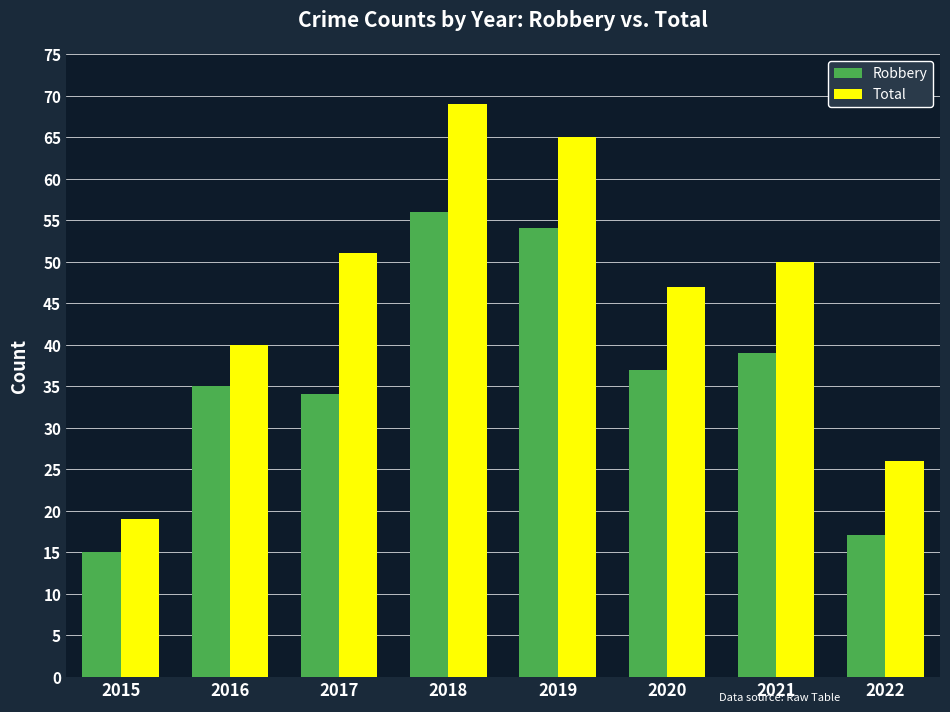

How many groups of bars are there?

8